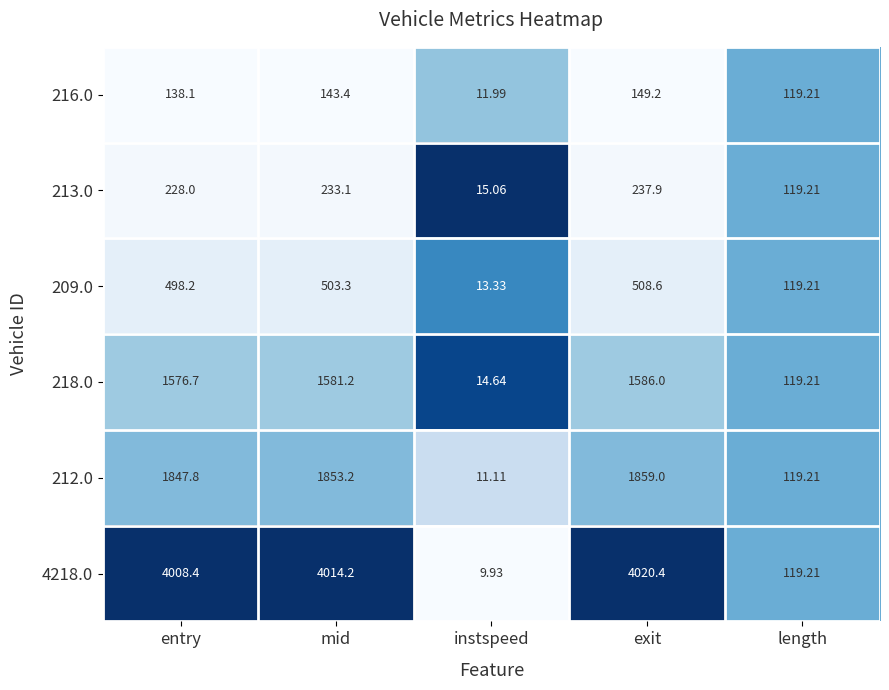

Rank the series at mid from highest to lowest value.

4218.0, 212.0, 218.0, 209.0, 213.0, 216.0